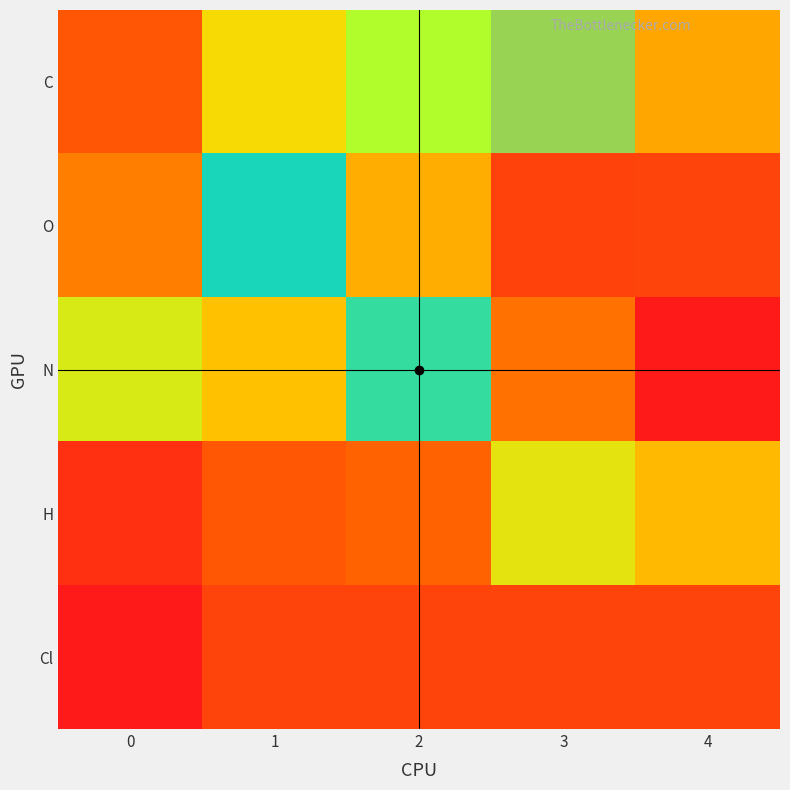

Reading left to right, transcribe all the data shown in this chart.

C: 0=0.5	1=2.6	2=3.3	3=4.6	4=5.3
O: 0=1.2	1=4.0	2=1.9	3=-0.1	4=0.0
N: 0=2.9	1=2.2	2=3.9	3=1.0	4=-1.2
H: 0=-0.6	1=0.5	2=0.8	3=2.8	4=5.2
Cl: 0=7.0	1=0.0	2=0.0	3=0.0	4=0.0